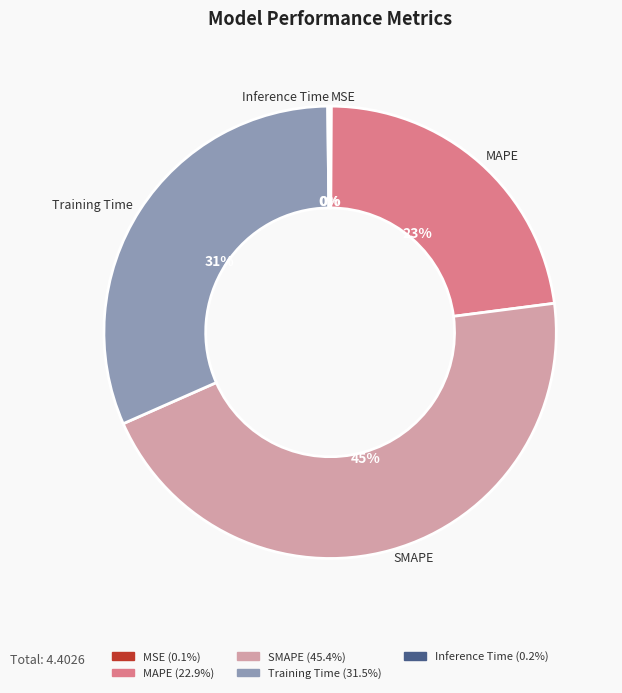

To the nearest percent, what is the average slice percentage?

20%